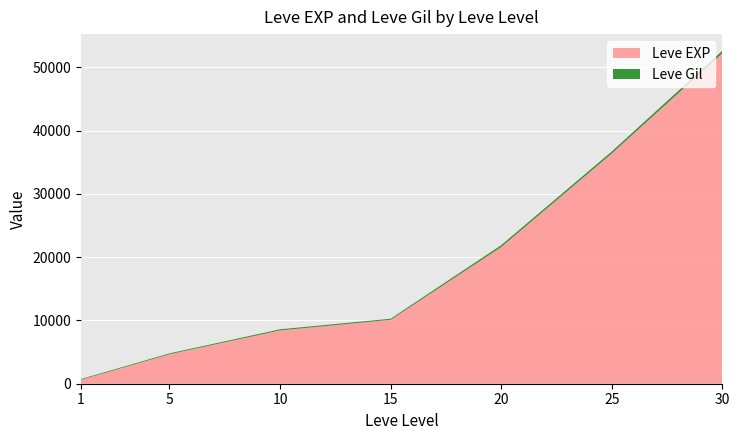

Reading left to right, what are all the values shown in this chart?

Leve EXP: 630	4660	8430	10100	21600	36390	52220
Leve Gil: 112	140	172	174	295	317	410